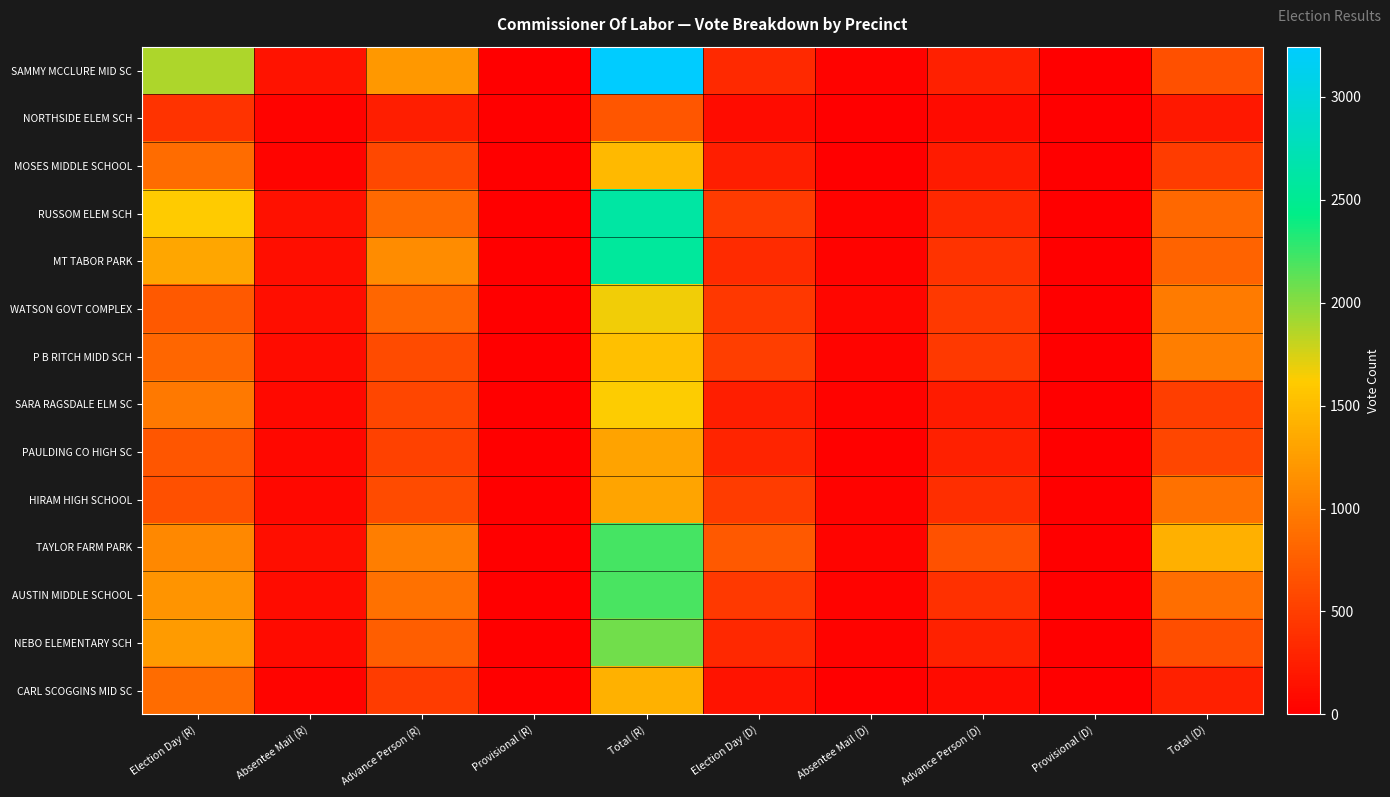

At Election Day (D), list the series in order from largest to smallest.

TAYLOR FARM PARK, P B RITCH MIDD SCH, HIRAM HIGH SCHOOL, RUSSOM ELEM SCH, AUSTIN MIDDLE SCHOOL, WATSON GOVT COMPLEX, MT TABOR PARK, SAMMY MCCLURE MID SC, NEBO ELEMENTARY SCH, PAULDING CO HIGH SC, MOSES MIDDLE SCHOOL, SARA RAGSDALE ELM SC, CARL SCOGGINS MID SC, NORTHSIDE ELEM SCH